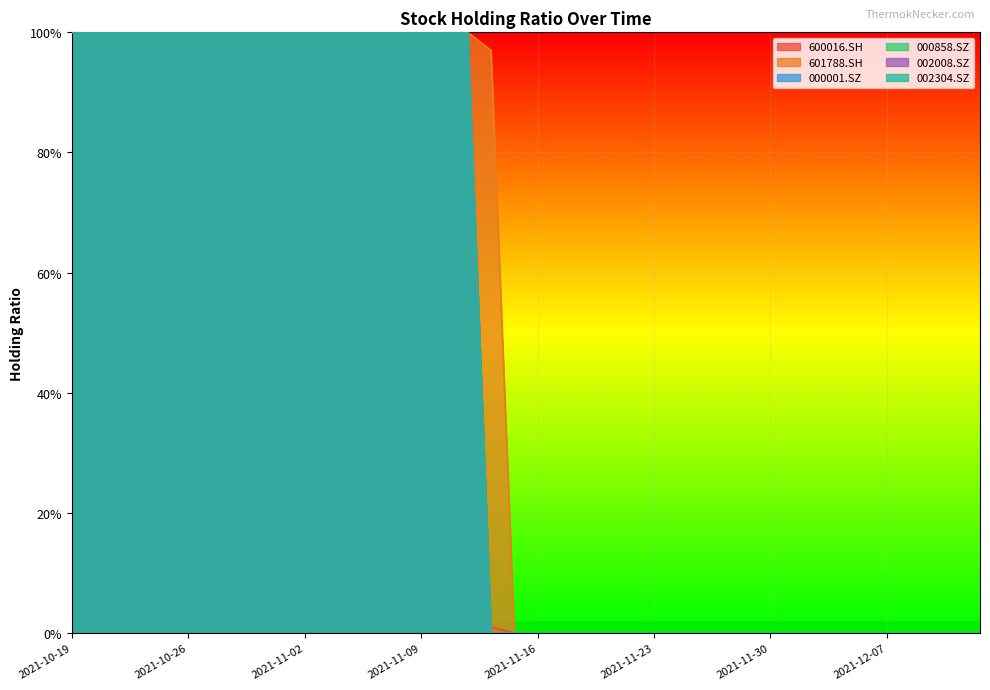

Is it true that 000858.SZ equals 100 at 2021-11-03?

True